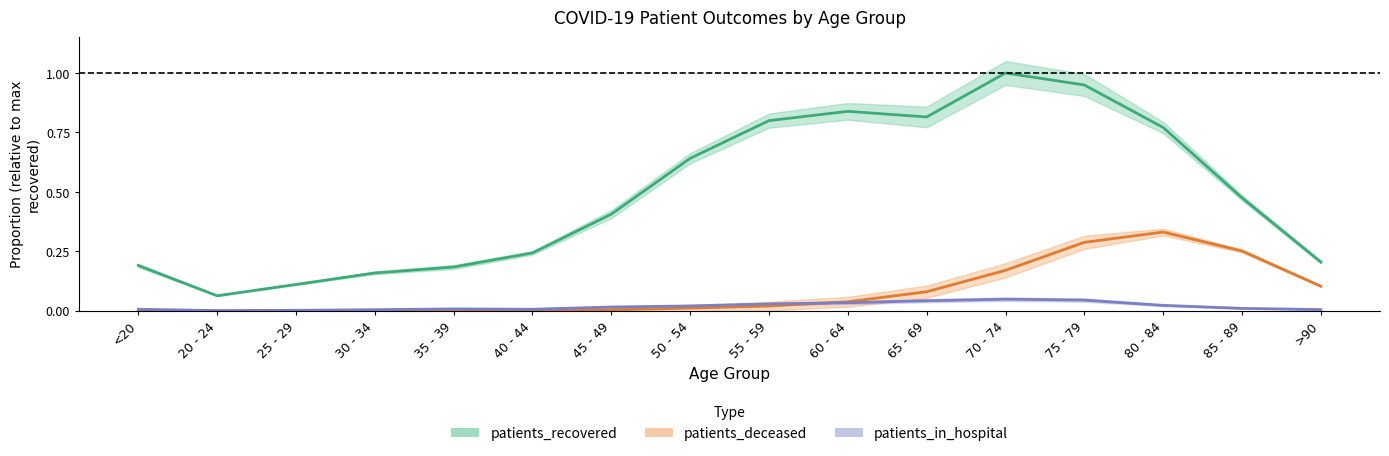

What is the sum of all patients_recovered values?

7.9